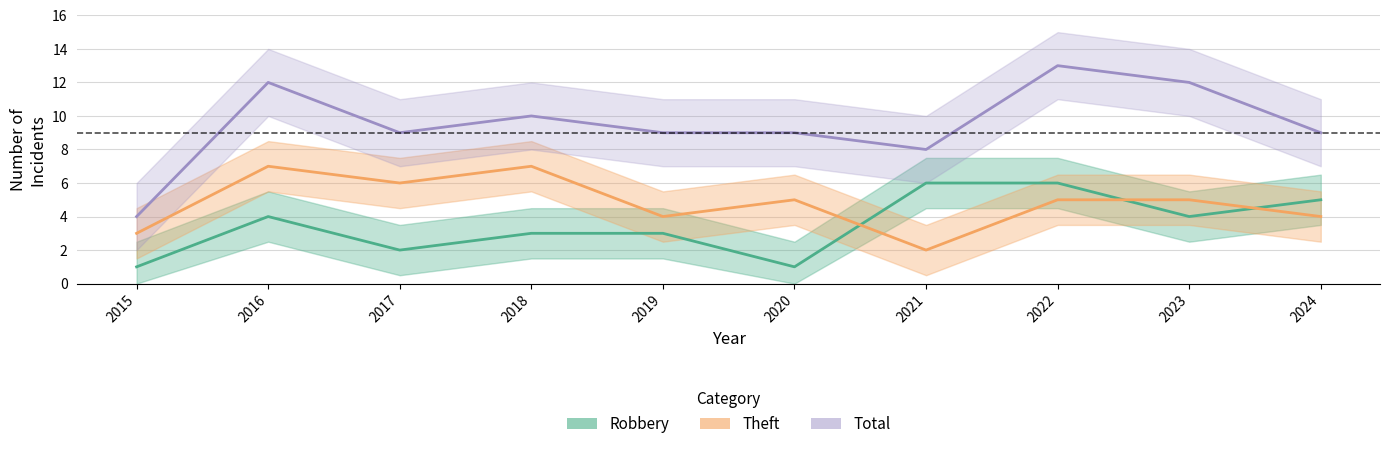

Which category has the highest value across all series?

2022